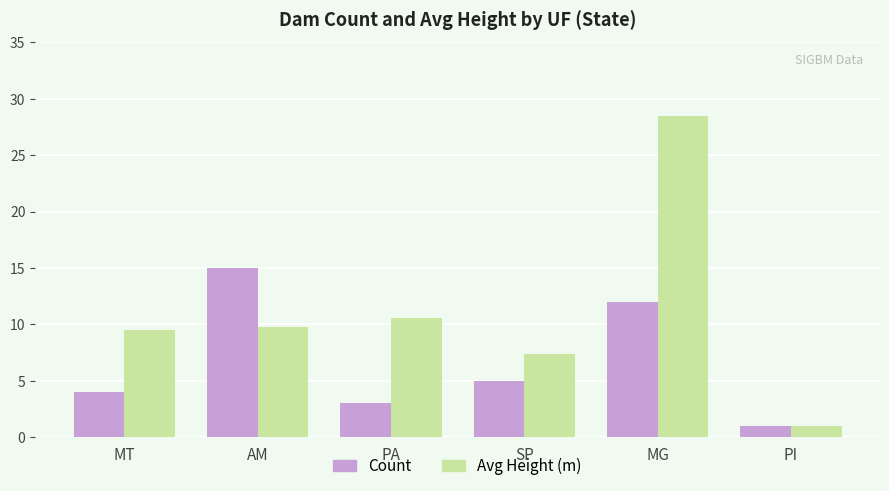

Is the value of Avg Height (m) at PI greater than the value of Count at MT?

No